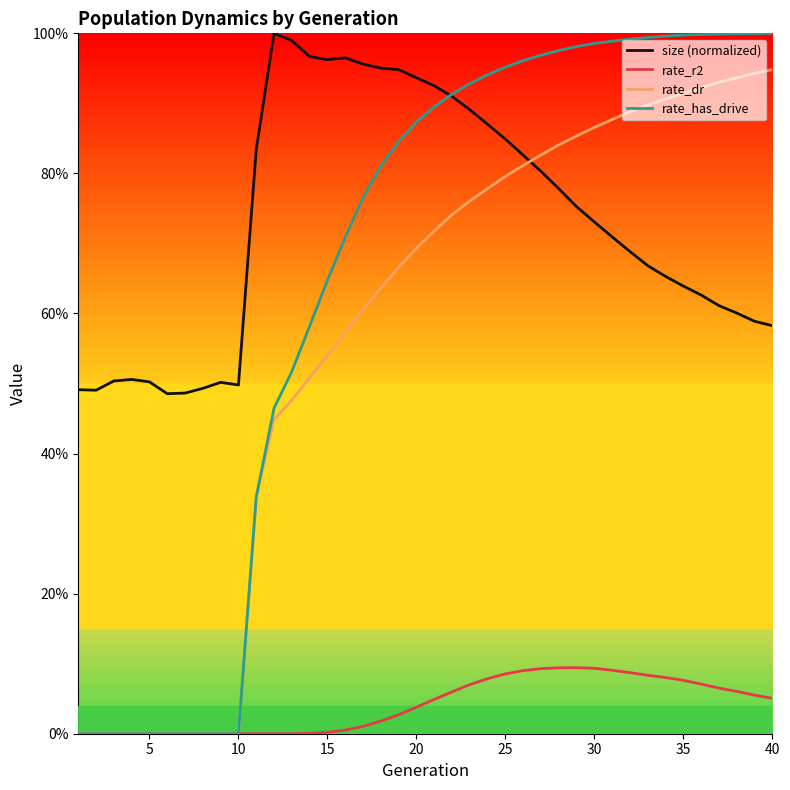

True or false: rate_dr has more than 1 points higher than both neighbors.

False